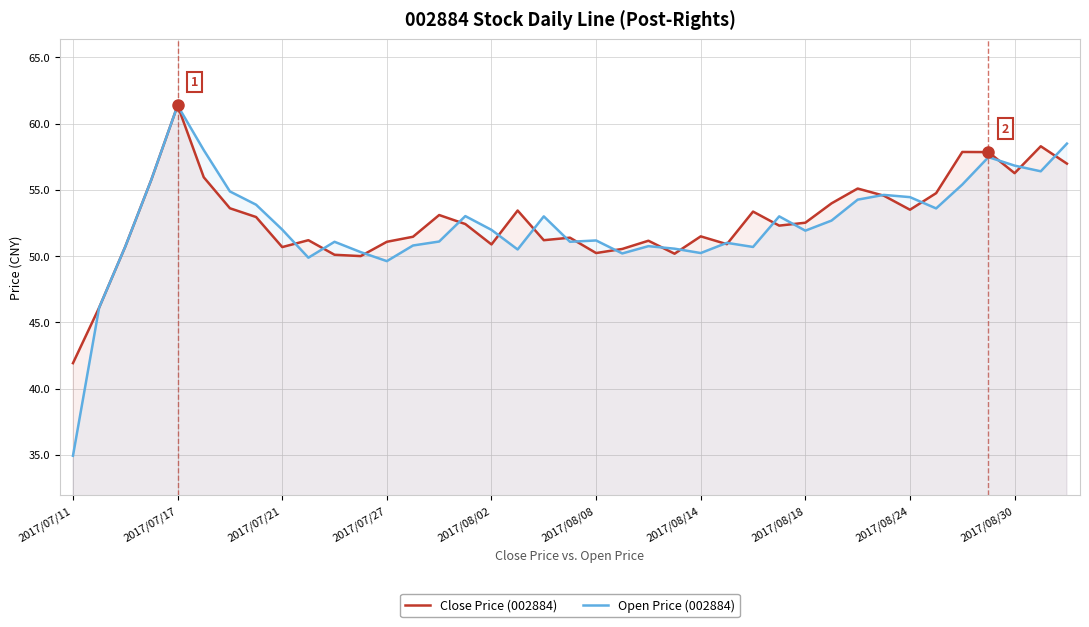

Reading left to right, transcribe all the data shown in this chart.

Close Price (002884): 41.9	46.1	50.7	55.8	61.4	56.0	53.6	53.0	50.7	51.2	50.1	50.0	51.1	51.5	53.1	52.4	50.9	53.4	51.2	51.4	50.2	50.5	51.2	50.2	51.5	50.9	53.4	52.3	52.5	54.0	55.1	54.6	53.5	54.8	57.9	57.9	56.3	58.3	57.0
Open Price (002884): 34.9	46.1	50.7	55.8	61.4	58.0	54.9	53.9	52.0	49.9	51.1	50.3	49.6	50.8	51.1	53.0	52.0	50.5	53.0	51.1	51.2	50.2	50.8	50.6	50.2	51.0	50.7	53.0	51.9	52.7	54.3	54.6	54.5	53.6	55.4	57.5	56.8	56.4	58.5